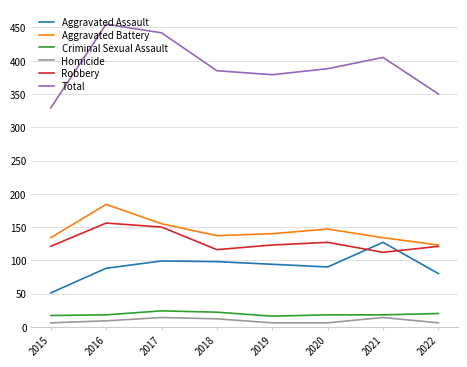

Which series changed the most between 2017 and 2018?

Total